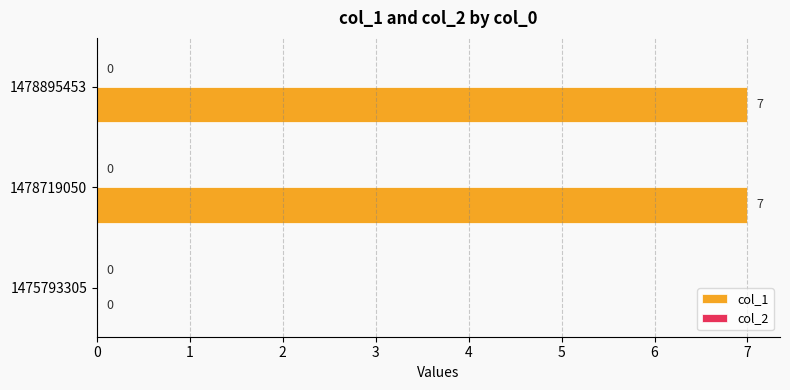

Are the bars horizontal?

Yes